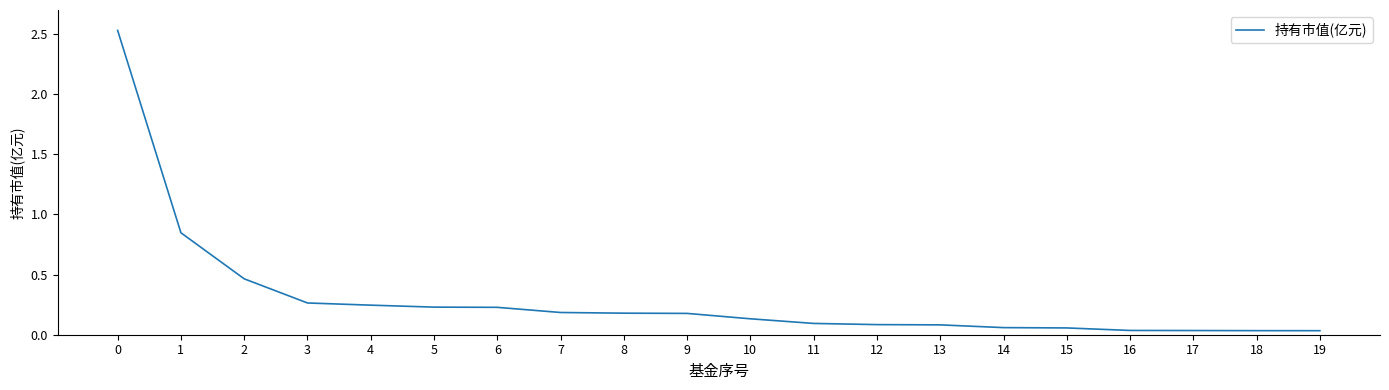

At which label is the value closest to 1?

1